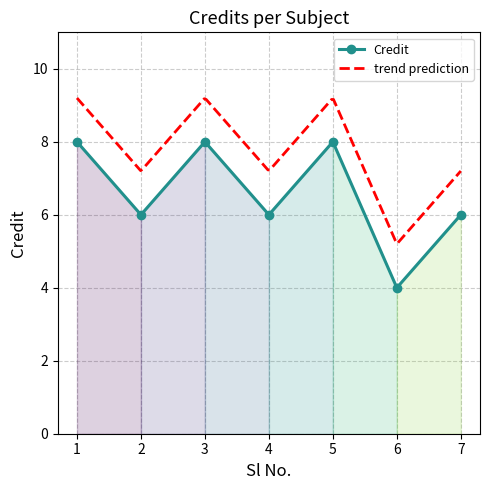

The chart shows a value of 4 at 6. True or false?

True